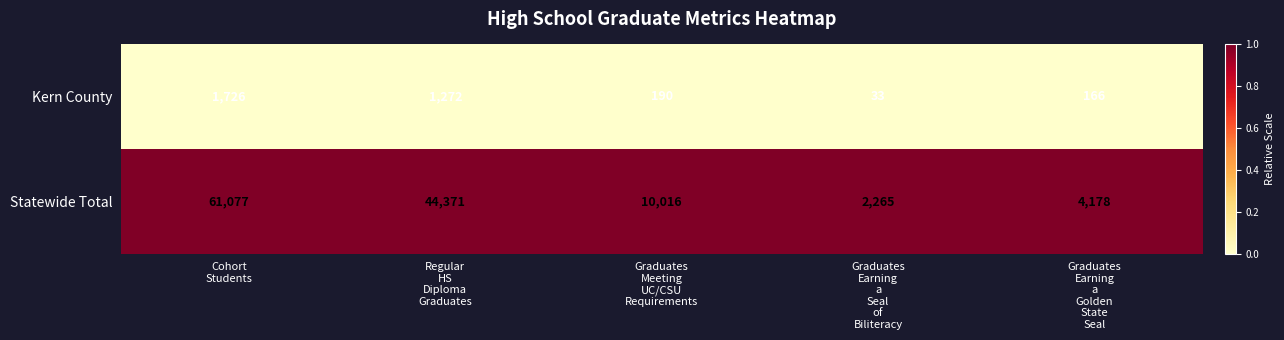

Reading right to left, list all the values displayed in this chart.

Kern County: 166	33	190	1272	1726
Statewide Total: 4178	2265	10016	44371	61077